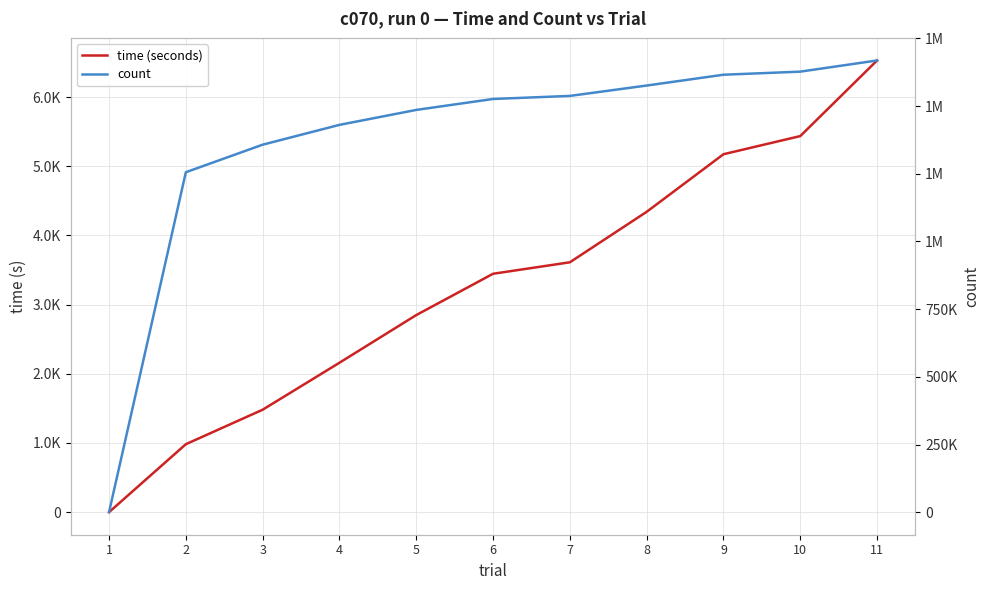

At which label does time (seconds) reach its peak?

11